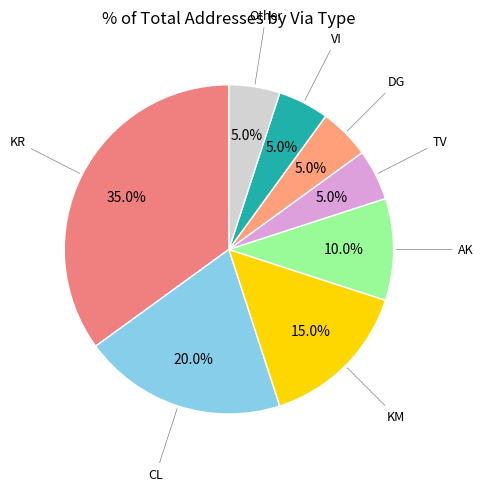

To the nearest percent, what is the difference between the largest and smallest slice percentages?

30%